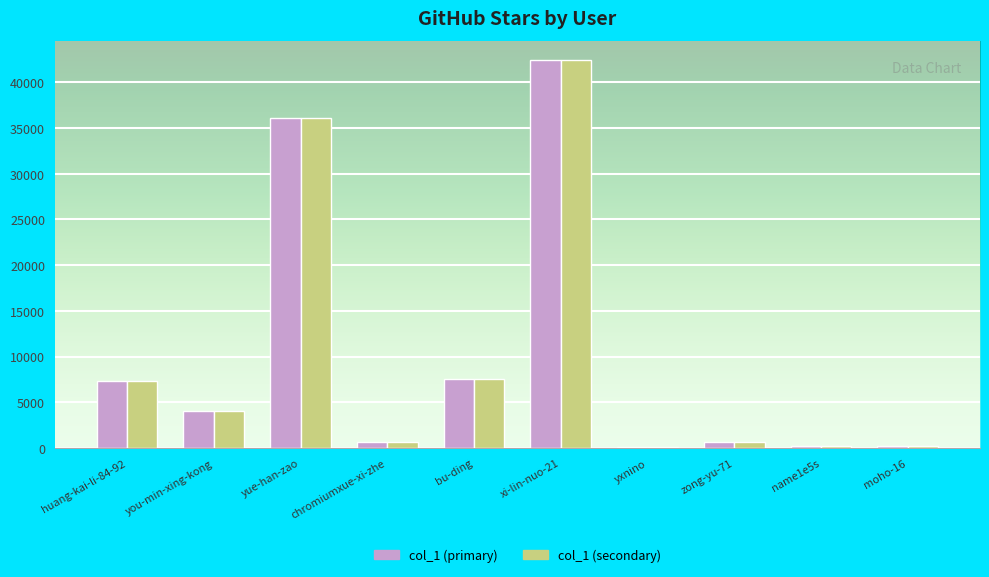

At which label is col_1 (primary) closest to 21243?

bu-ding